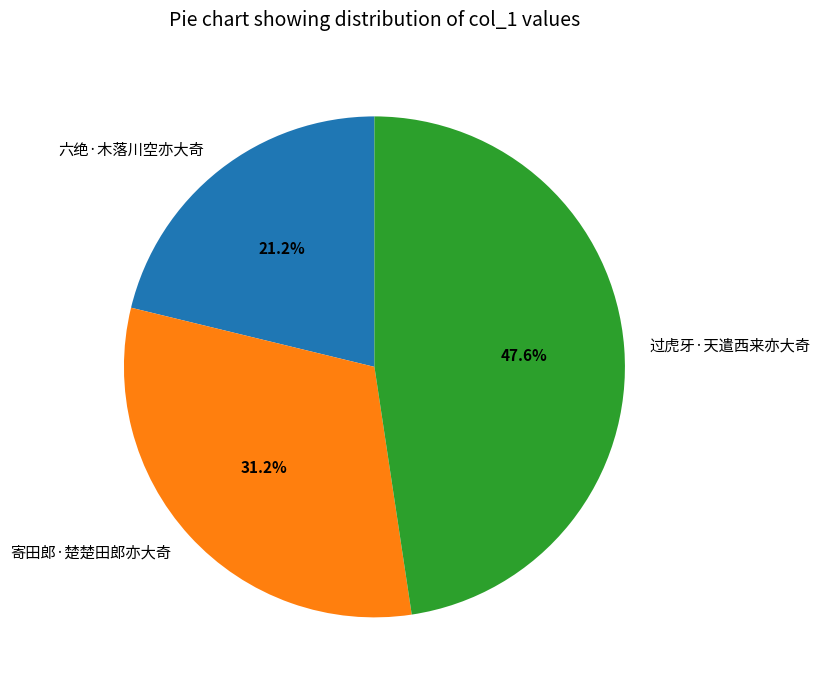

True or false: 六绝·木落川空亦大奇 accounts for 21% of the total.

True